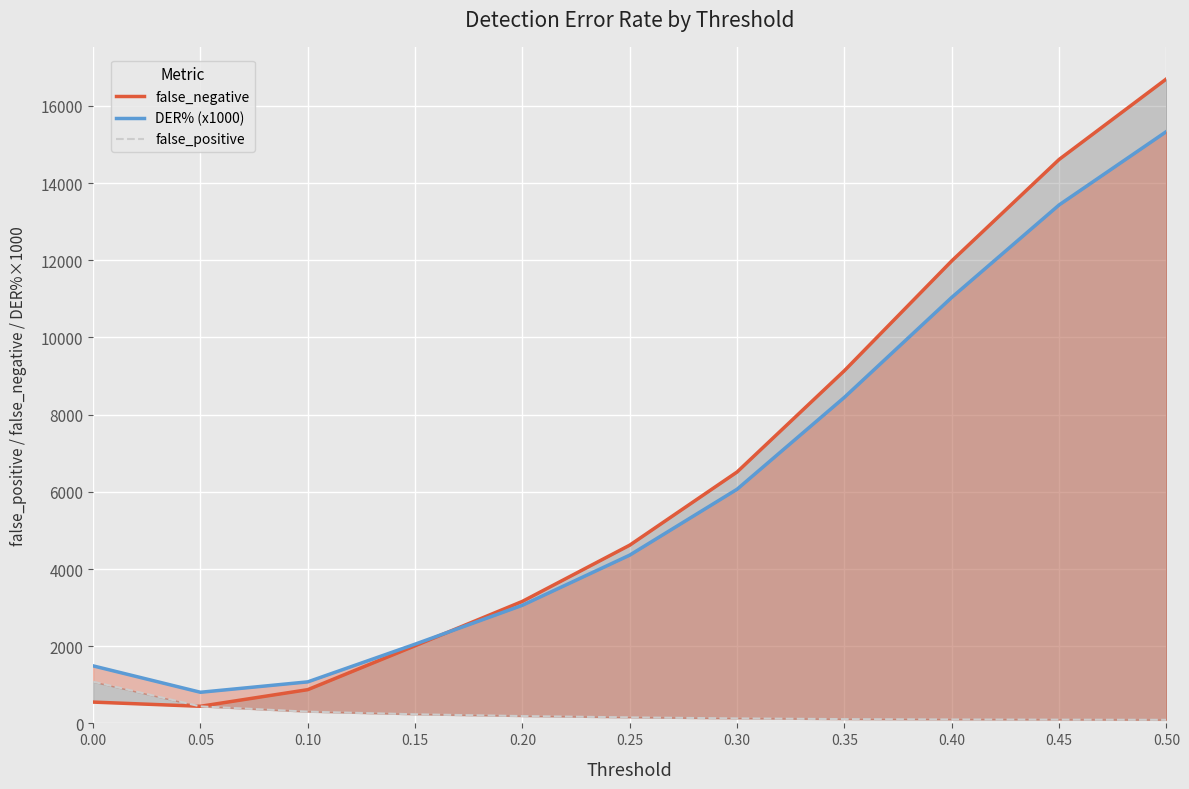

What is the spread (max minus min) of values at 0.45?

14516.0